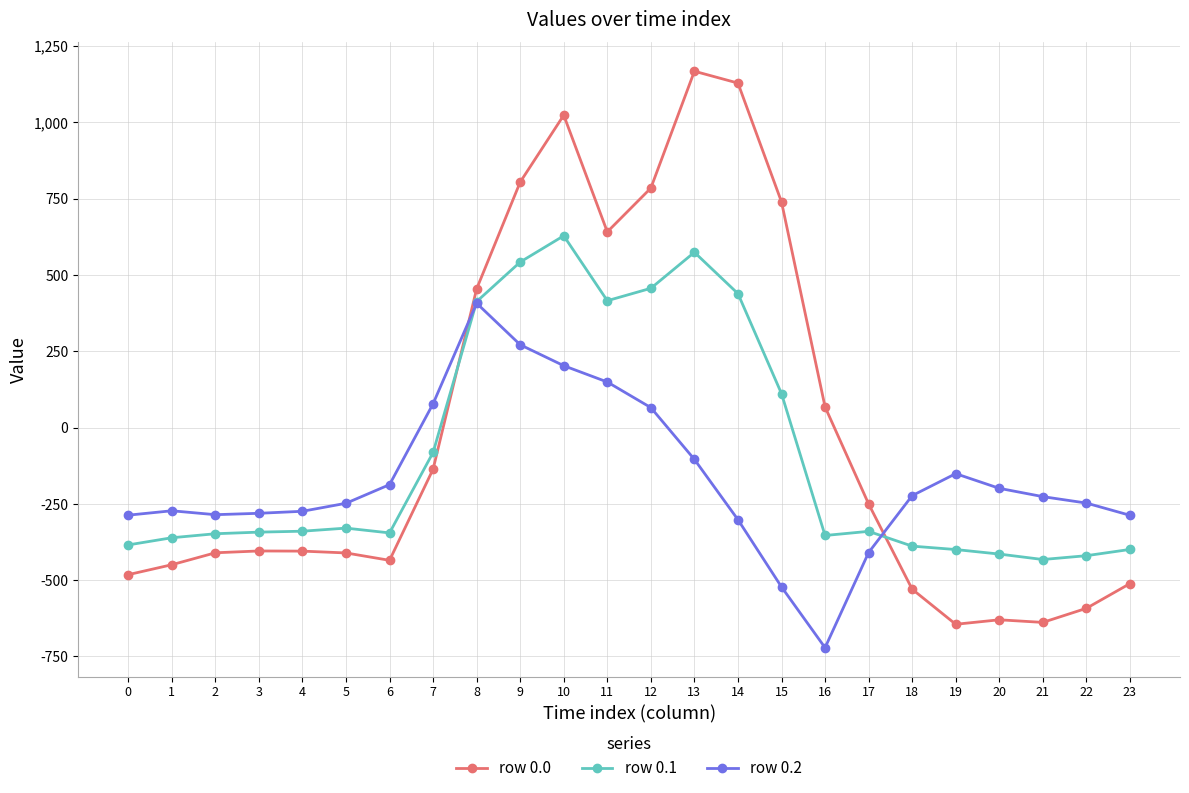

What is the approximate value of row 0.1 at 5?

-329.5